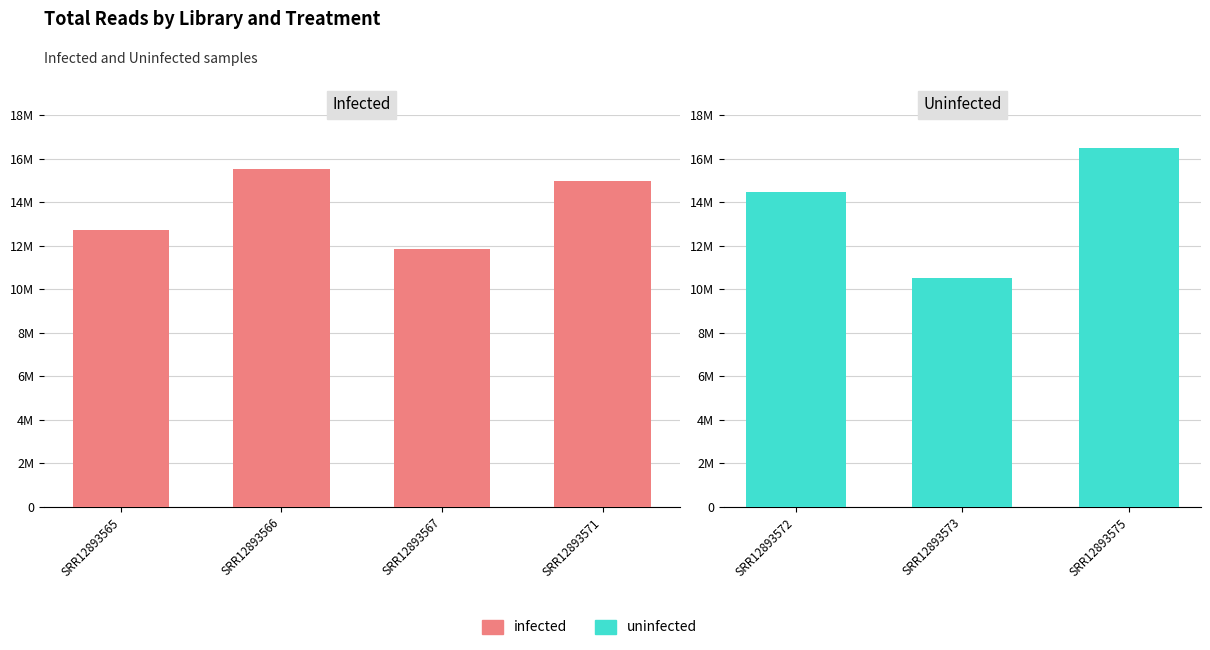

At which label does the data first exceed 14962000?

SRR12893566